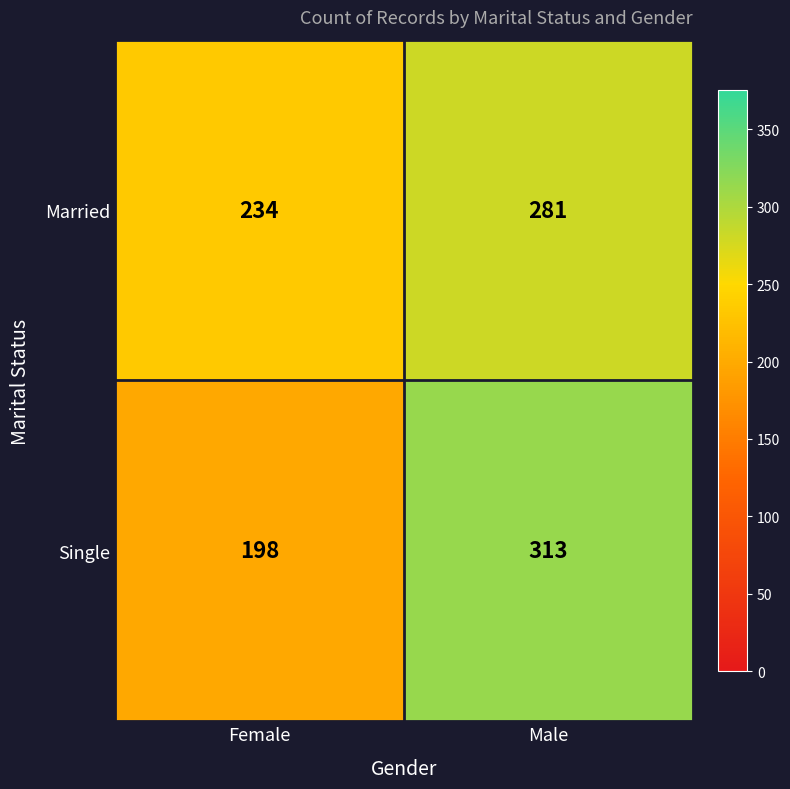

What is the maximum value shown in the chart?

313